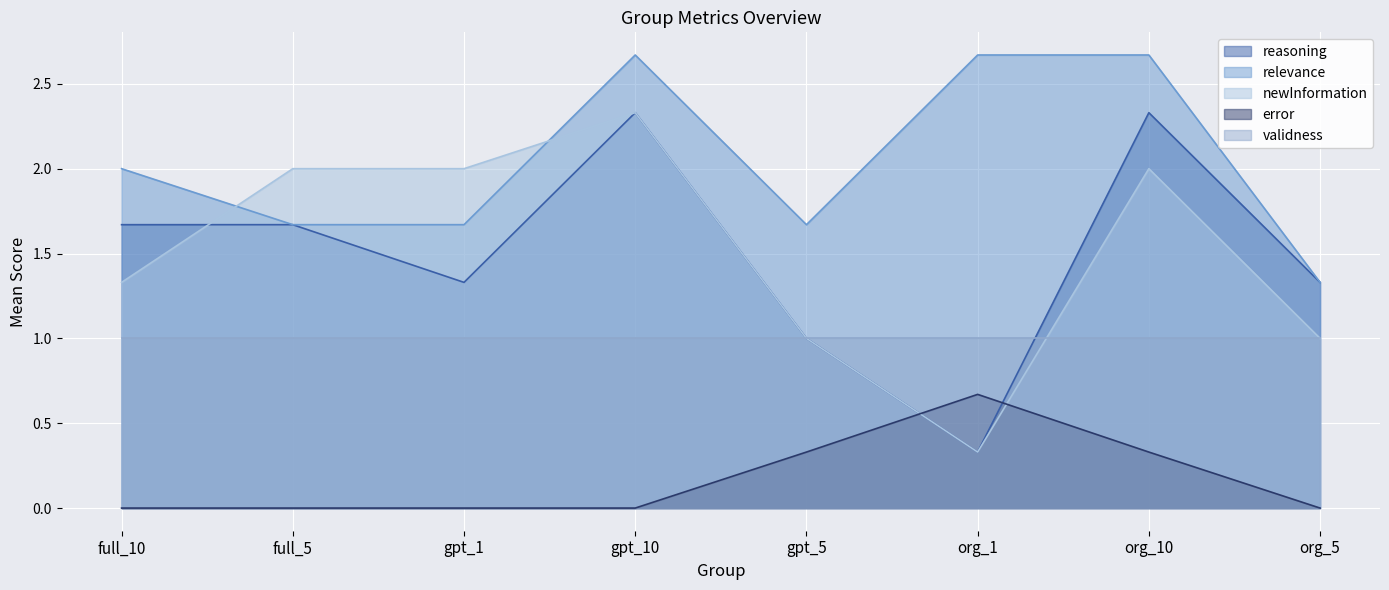

What is the difference between the maximum and minimum values in the relevance series?

1.3